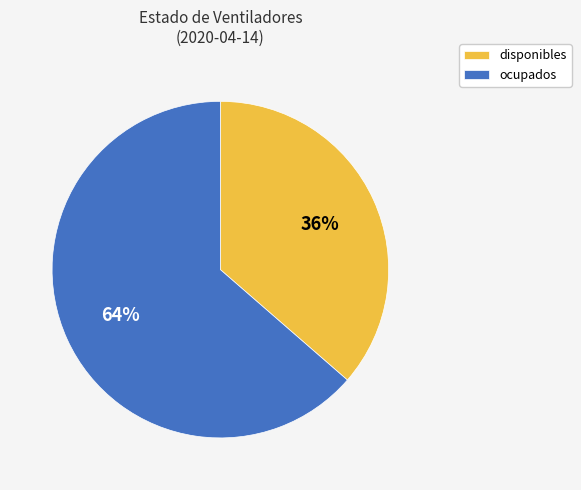

Rank the categories by value from highest to lowest.

ocupados, disponibles